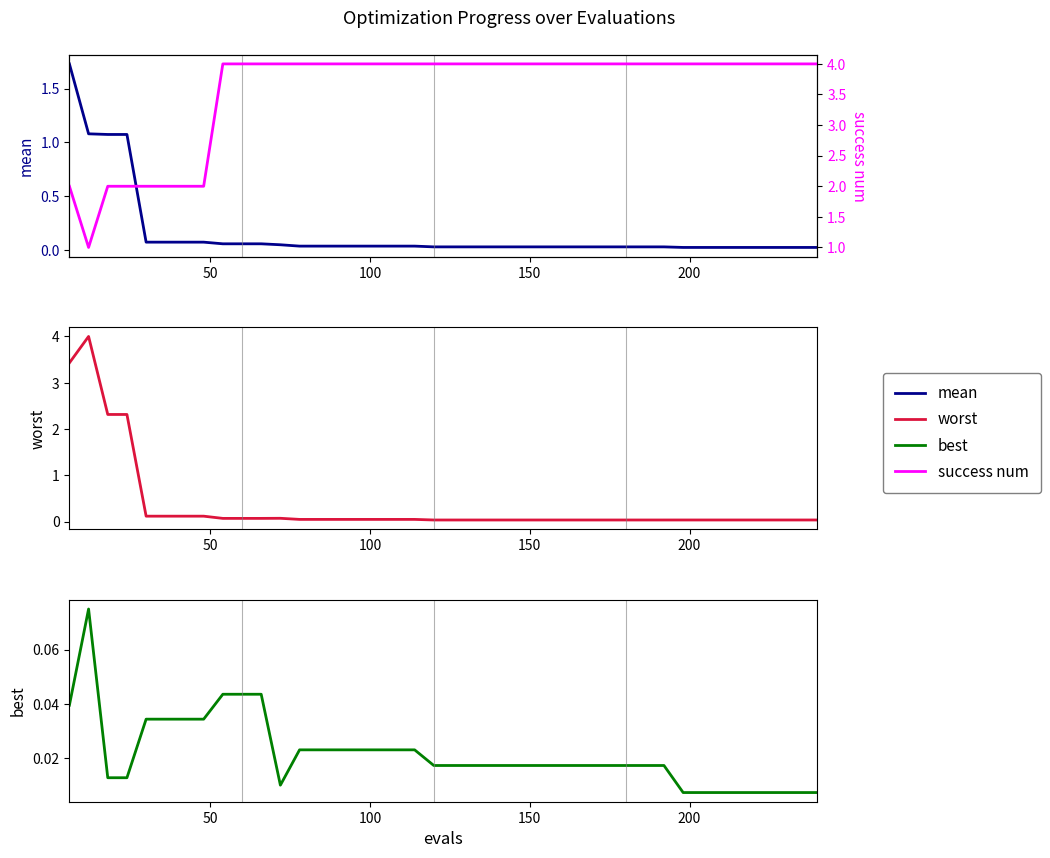

The mean series shows 0.0 at 22. True or false?

False